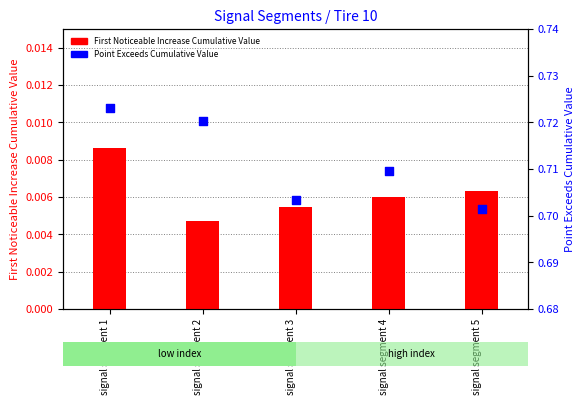

What are all the series names shown in the legend?

First_Noticeable_Increase_Cumulative_Value, Point_Exceeds_Cumulative_Value